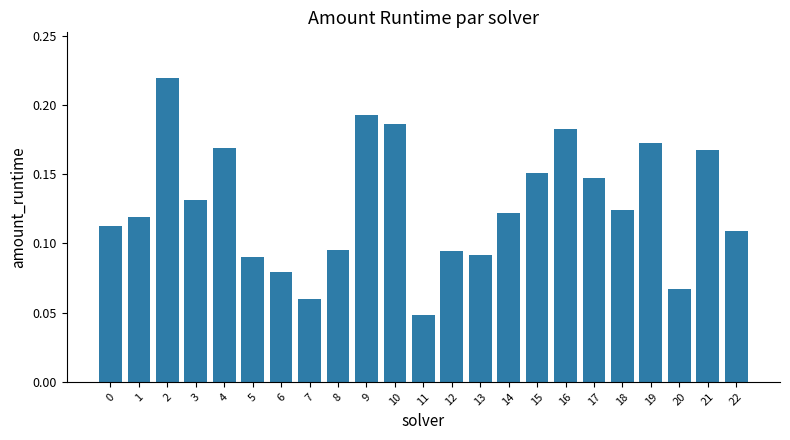

What is the sum of all values?

2.9